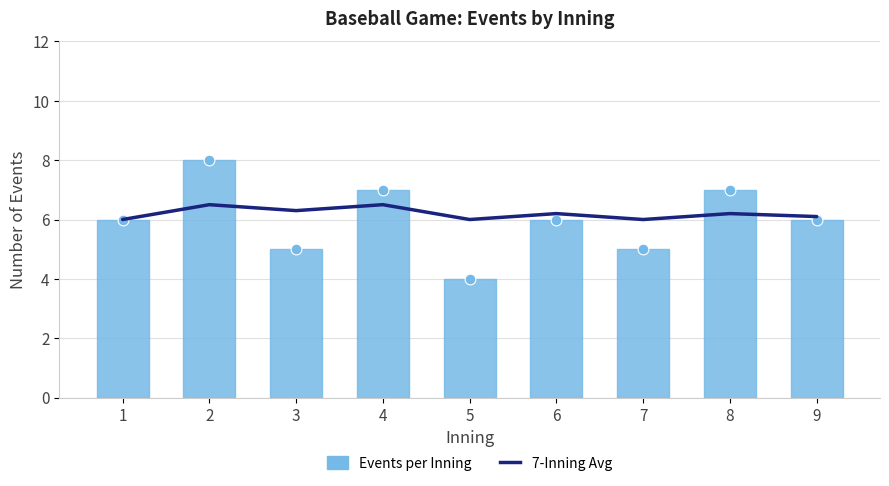

What is the total value across all series at 3?

11.3